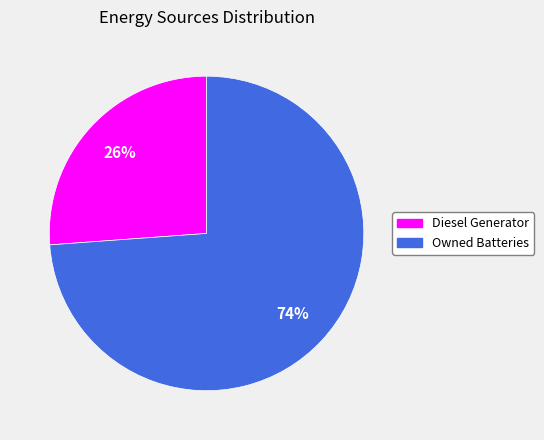

To the nearest percent, what is the average slice percentage?

50%